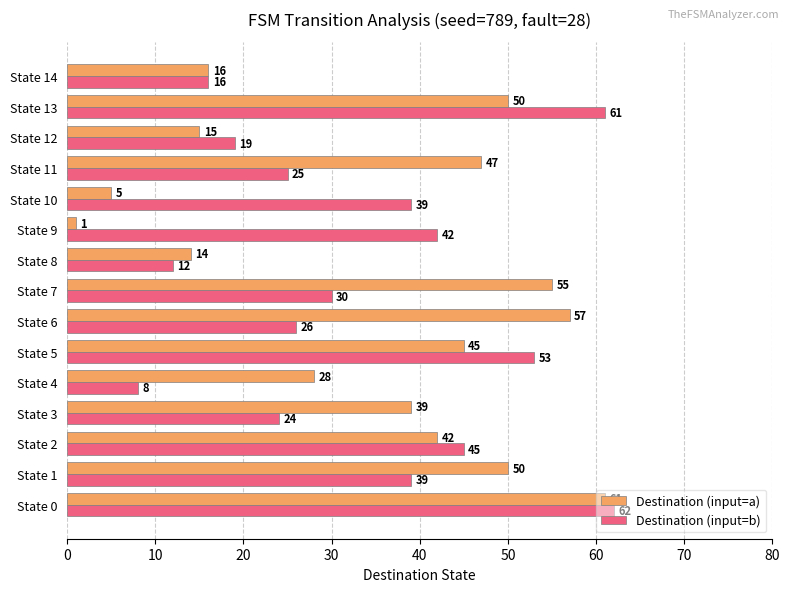

What value does the Destination (input=a) series have at State 12, to the nearest 10?

20